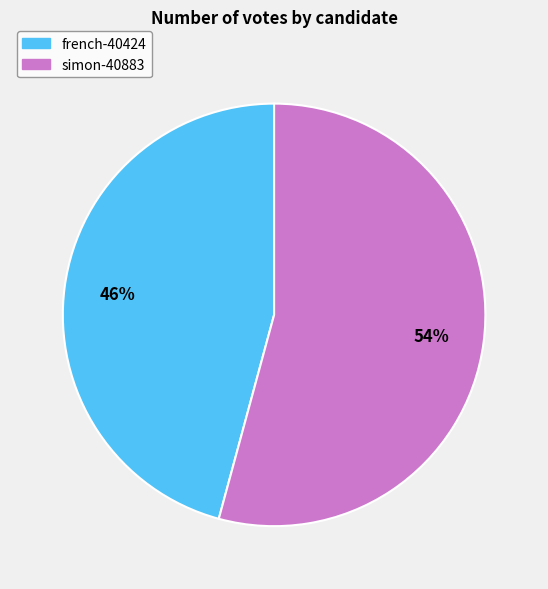

To the nearest percent, what percentage of the pie is french-40424?

46%